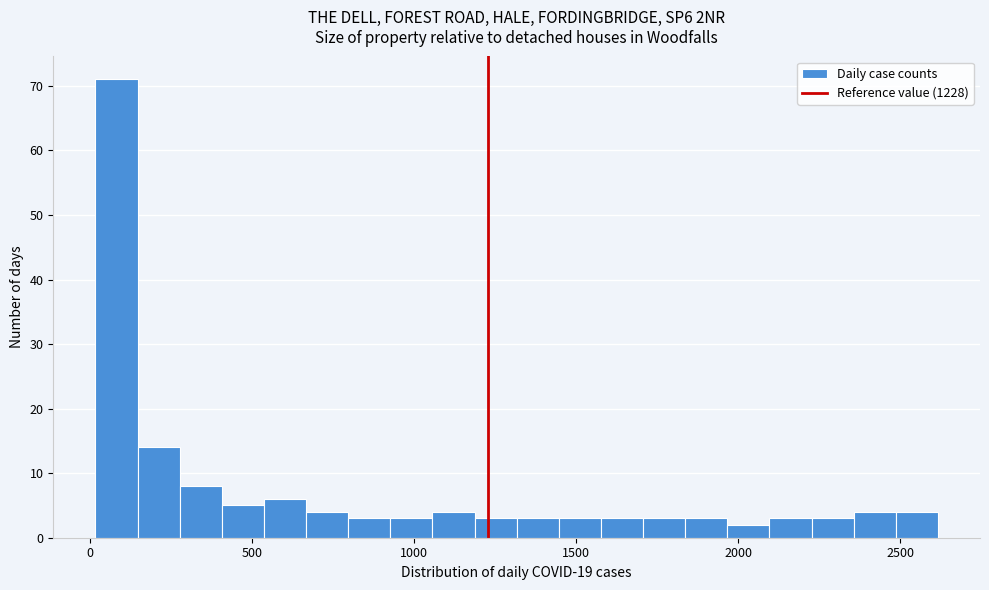

Read against the x-axis, roughly where is the centre of the tallest bar?

100